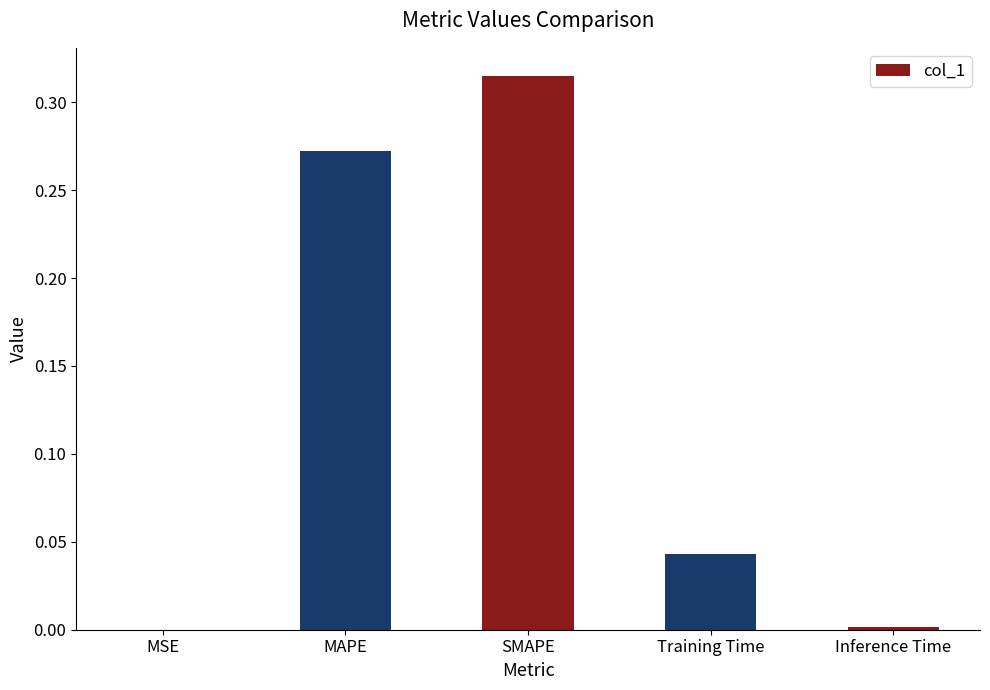

Is it true that the value at SMAPE is 0.4?

False